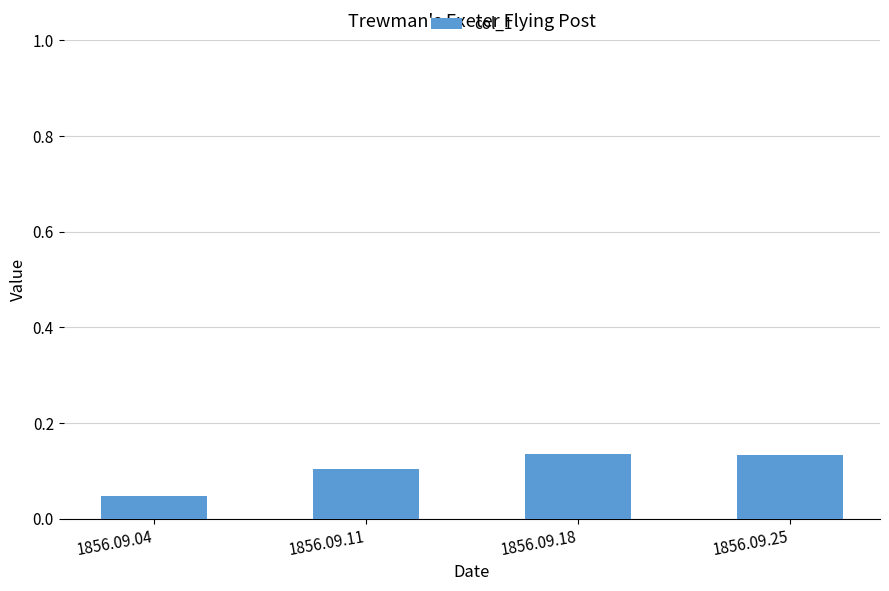

Which label corresponds to the smallest value in the chart?

1856.09.04